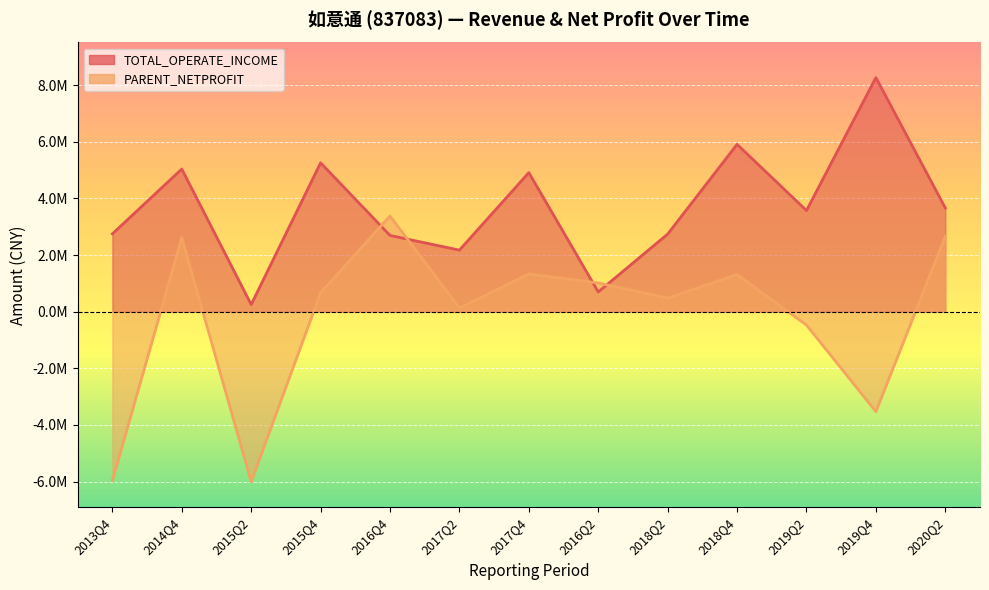

How many times do TOTAL_OPERATE_INCOME and PARENT_NETPROFIT cross each other?

4